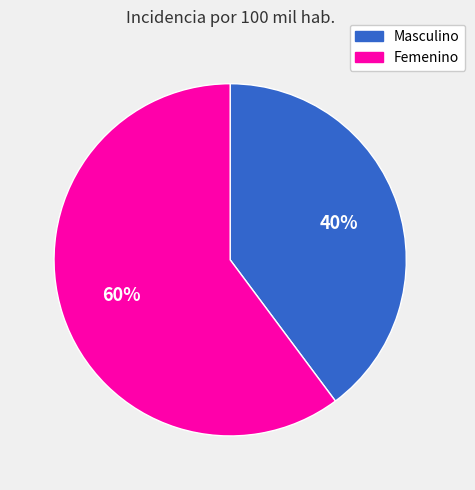

What is the largest slice in the pie chart?

Femenino